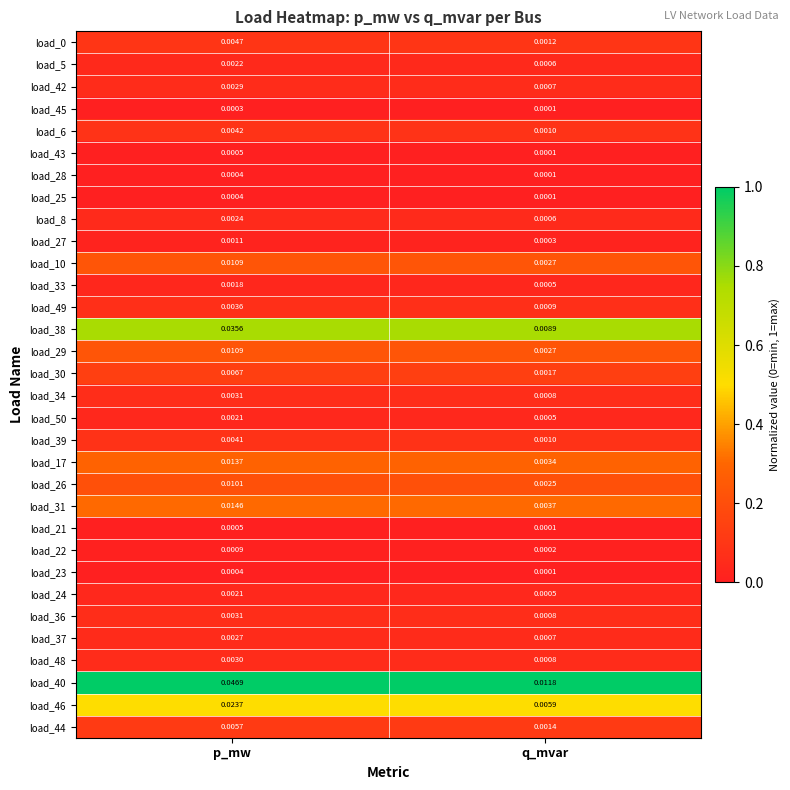

Rank the categories by load_27 value from lowest to highest.

q_mvar, p_mw